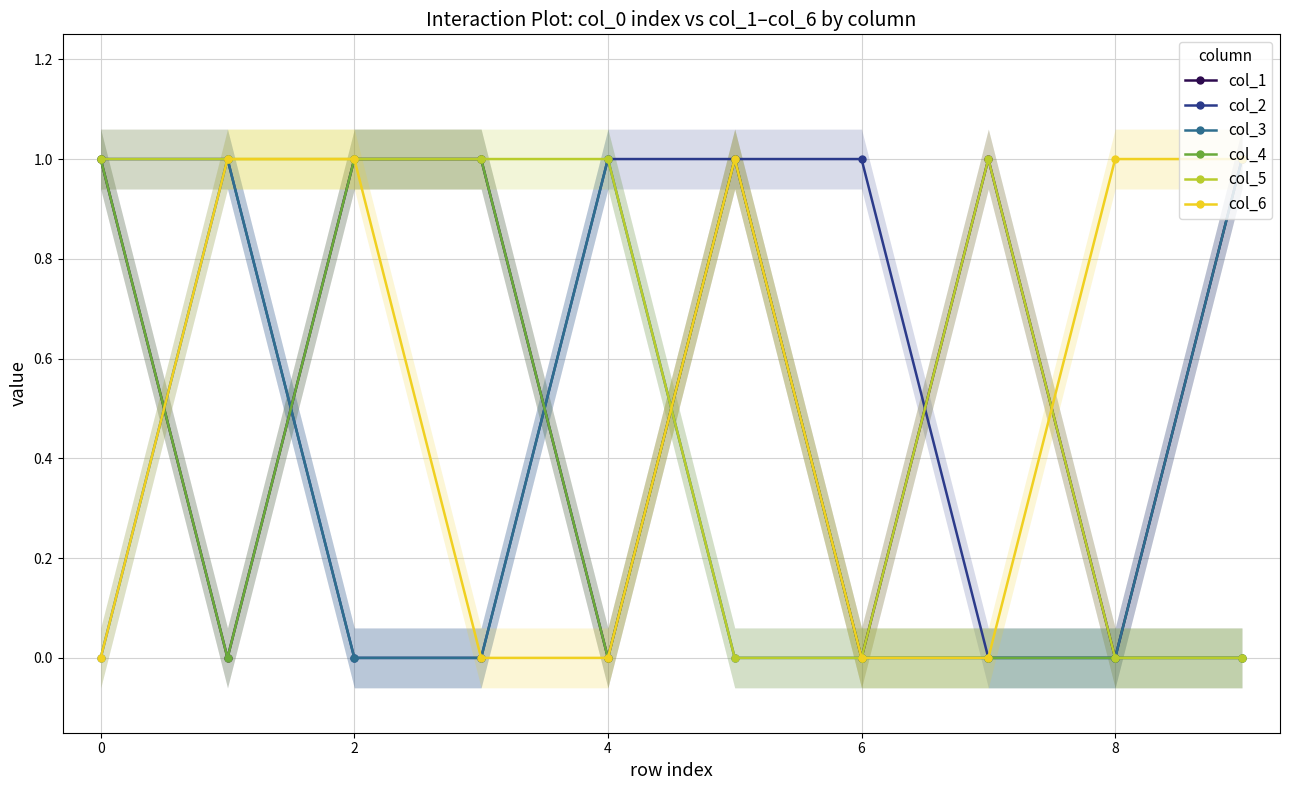

The col_5 series shows 2 at 0. True or false?

False